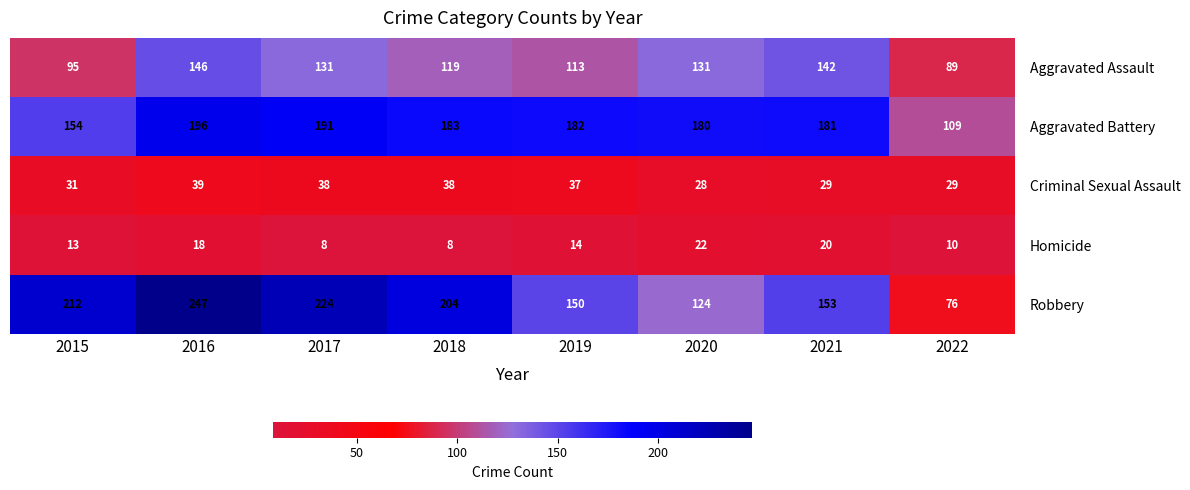

Is it true that Homicide equals 20 at 2021?

True